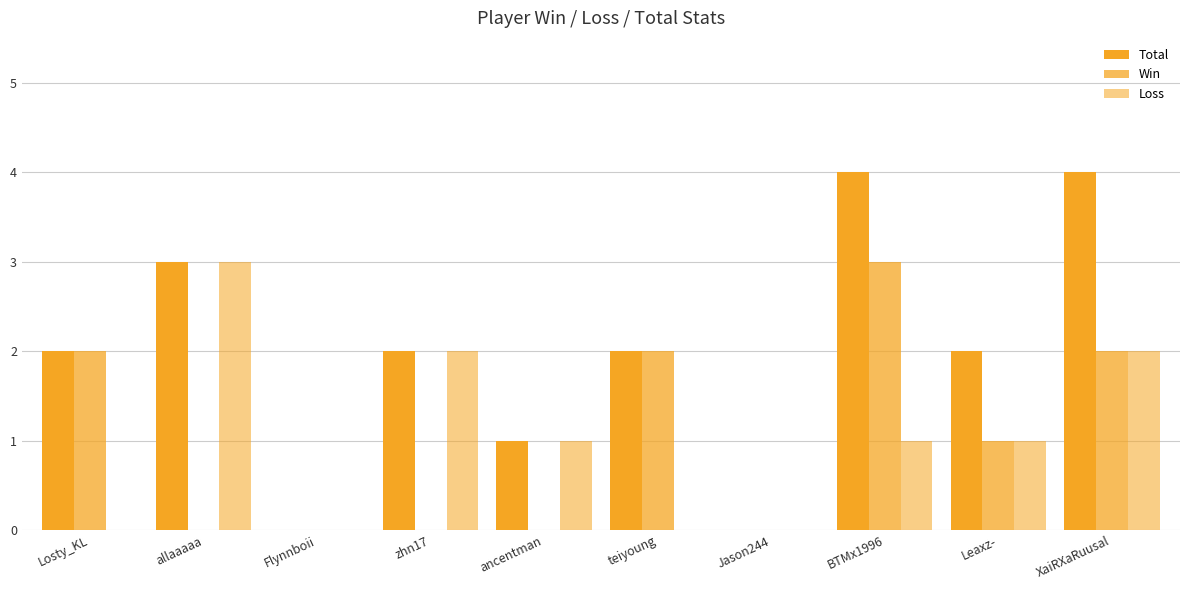

Reading left to right, extract all data points from this chart.

Total: Losty_KL=2	allaaaaa=3	Flynnboii=0	zhn17=2	ancentman=1	teiyoung=2	Jason244=0	BTMx1996=4	Leaxz-=2	XaiRXaRuusal=4
Win: Losty_KL=2	allaaaaa=0	Flynnboii=0	zhn17=0	ancentman=0	teiyoung=2	Jason244=0	BTMx1996=3	Leaxz-=1	XaiRXaRuusal=2
Loss: Losty_KL=0	allaaaaa=3	Flynnboii=0	zhn17=2	ancentman=1	teiyoung=0	Jason244=0	BTMx1996=1	Leaxz-=1	XaiRXaRuusal=2